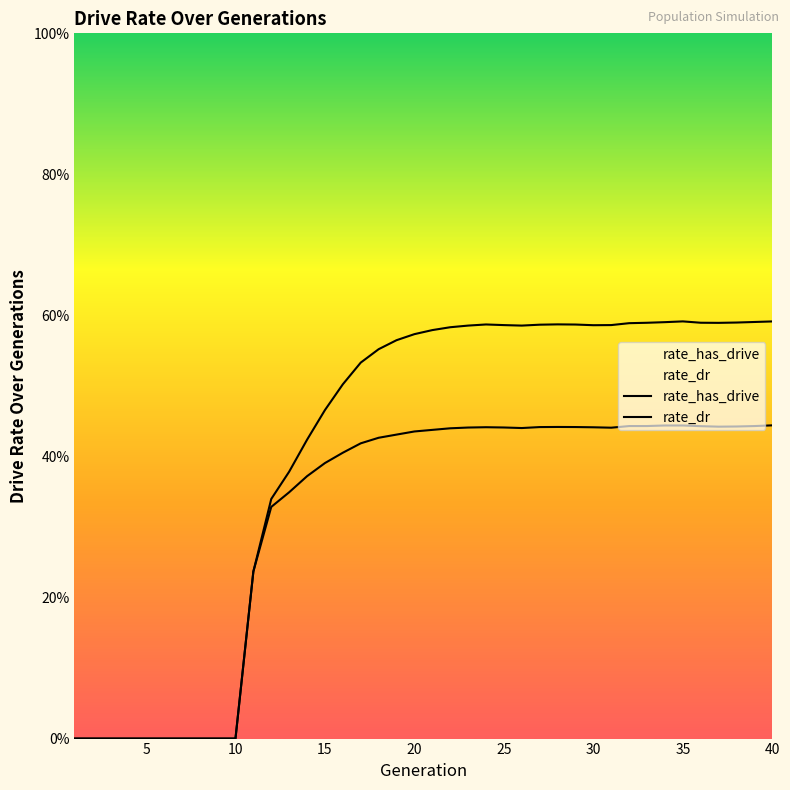

True or false: rate_dr and rate_has_drive intersect in this chart.

False